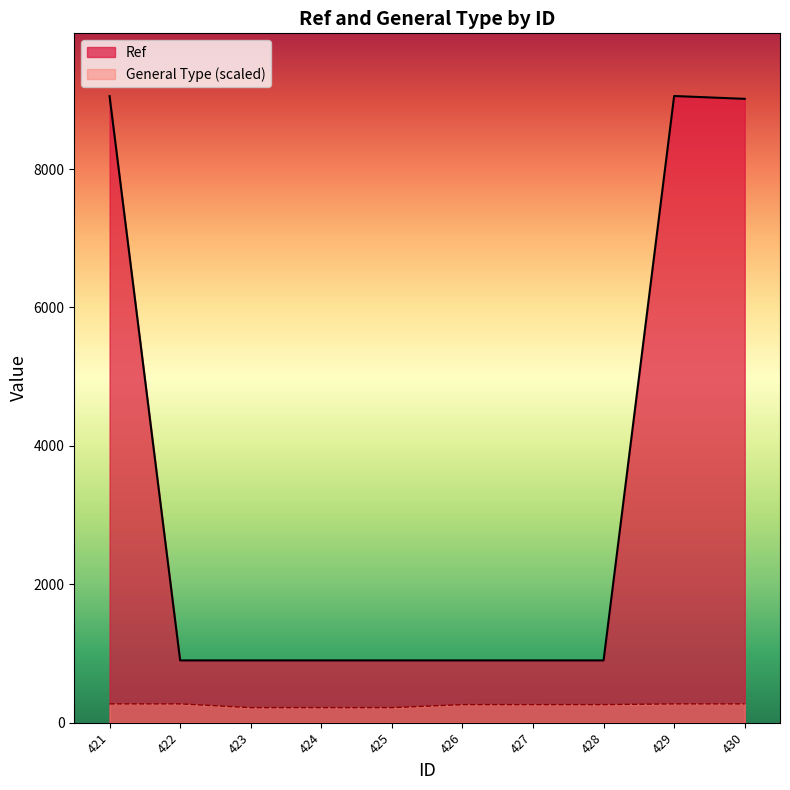

Between 427 and 423, which is larger?

427